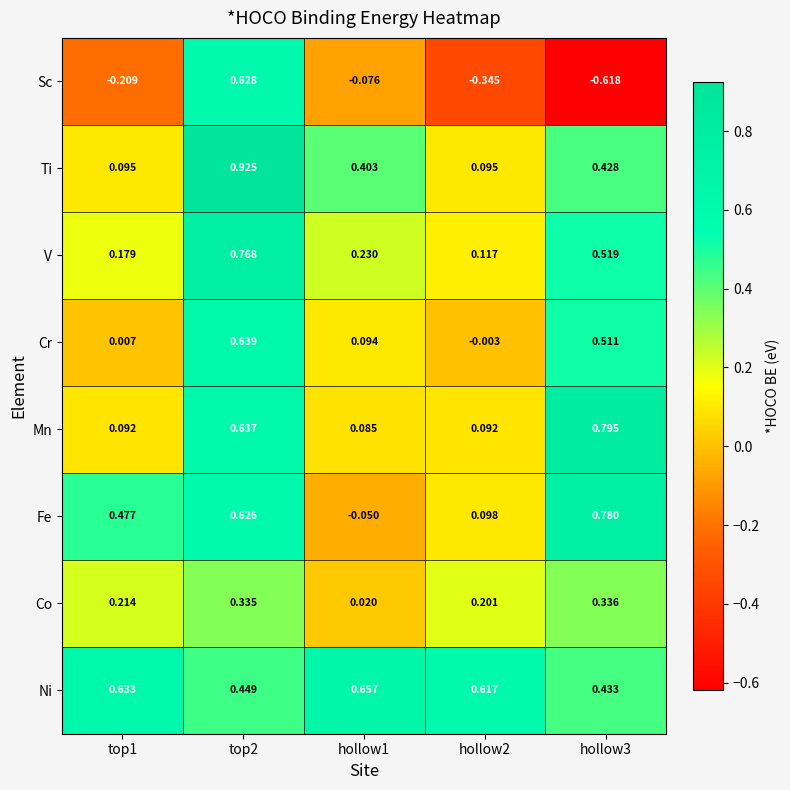

What is the spread (max minus min) of values at hollow2?

1.0